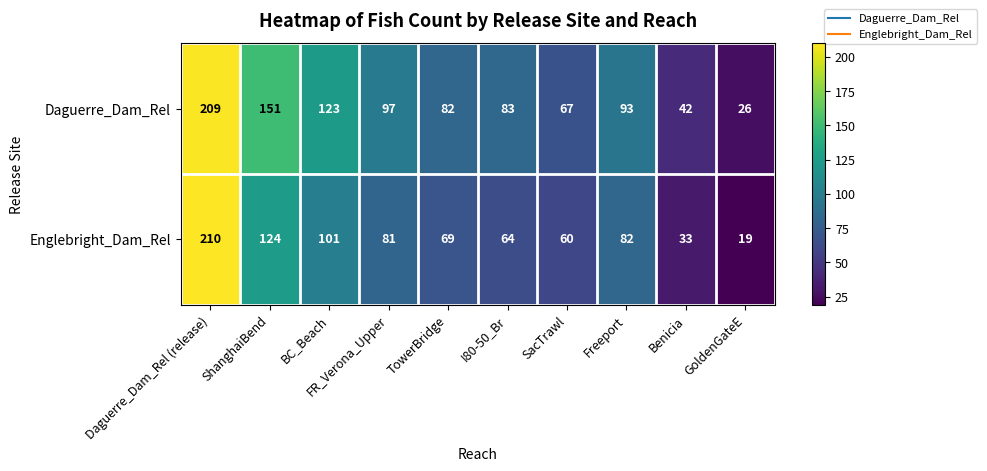

What is the difference between the maximum and minimum values in the Daguerre_Dam_Rel series?

183